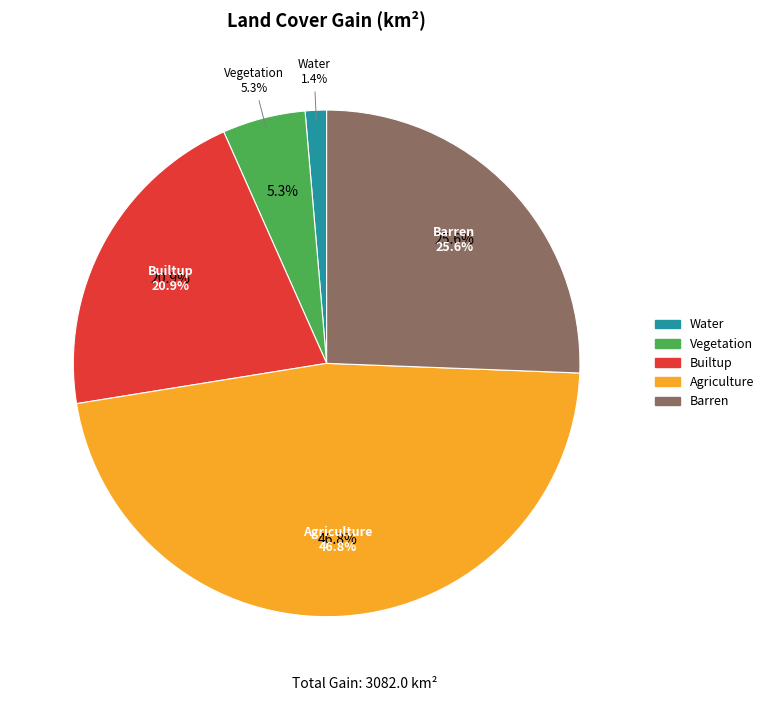

What is the change in value from Water to Builtup?

+601.8